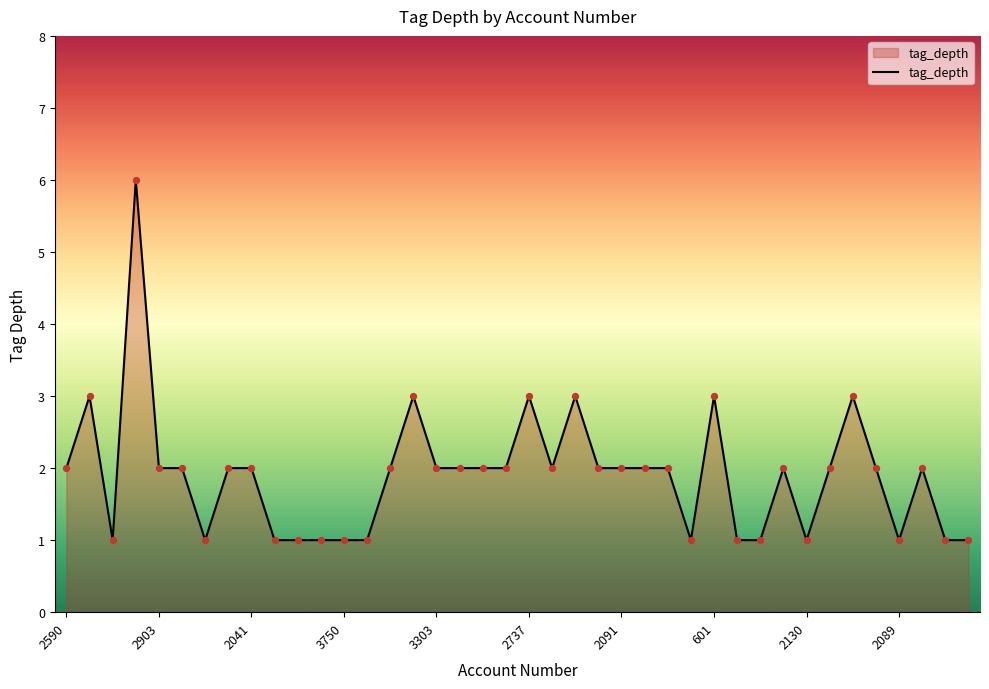

What is the difference between the maximum and minimum values?

5